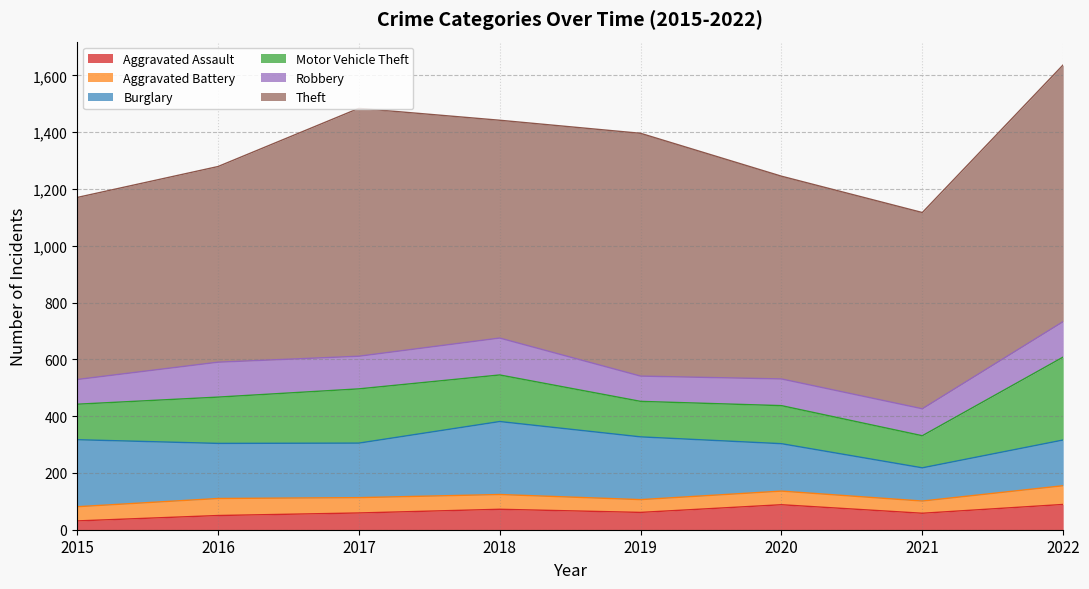

What is the difference between the second highest and minimum values in the Theft series?

232